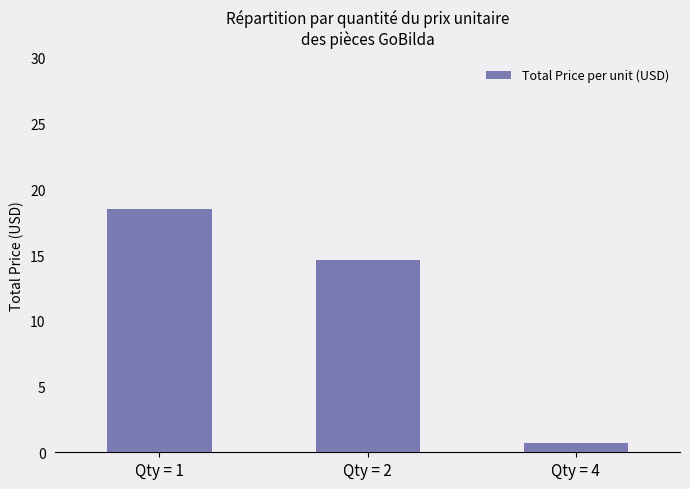

What is the difference between the second highest and minimum values?

13.9